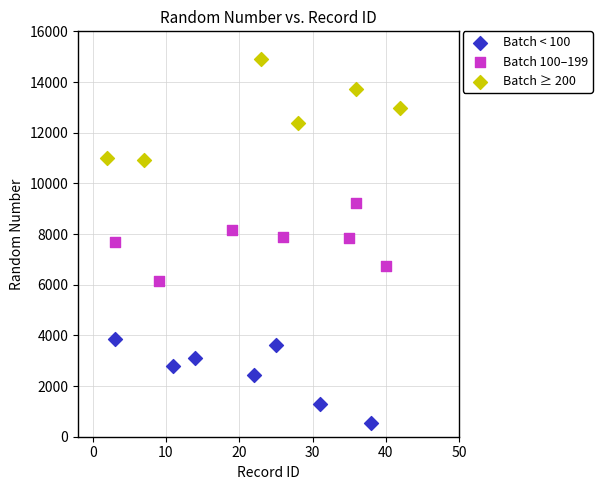

Which series reaches the minimum Y coordinate?

Batch < 100